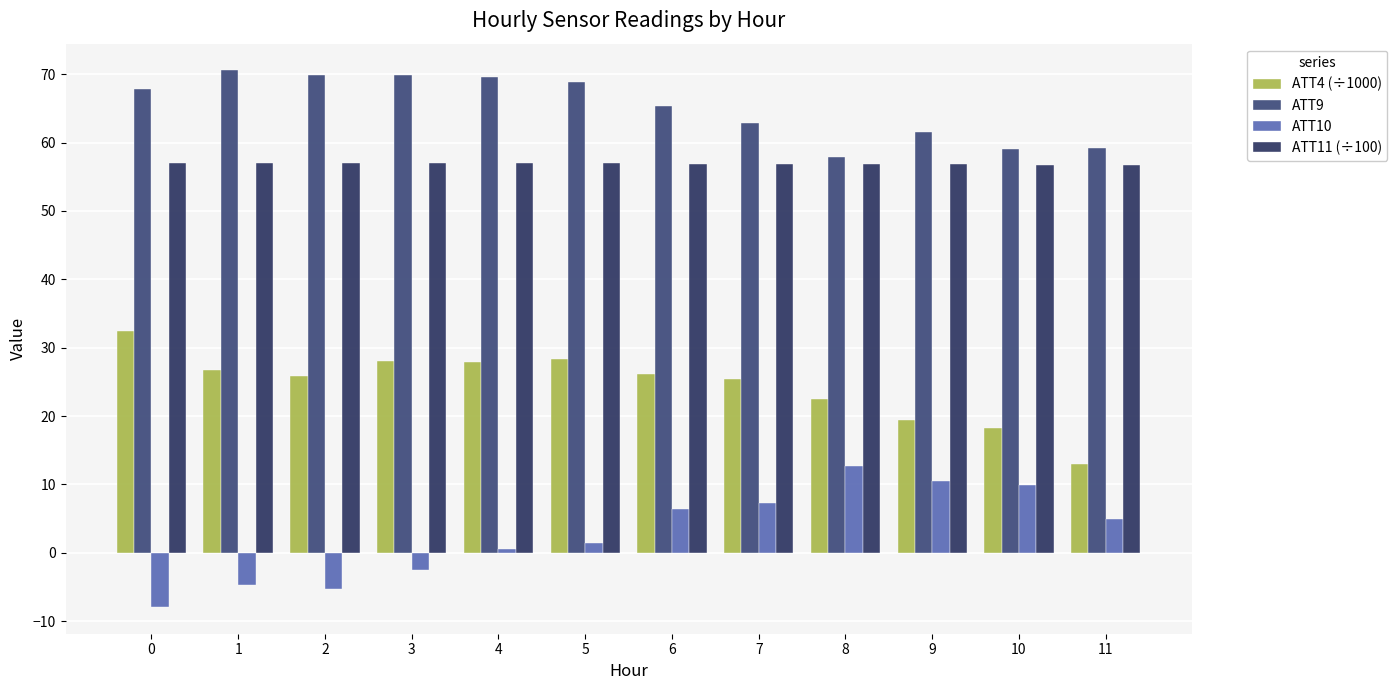

Which series has the widest spread of values?

ATT10